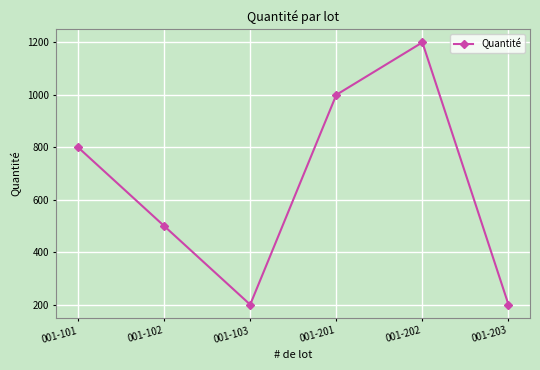

Reading left to right, what are all the values shown in this chart?

800	500	200	1000	1200	200